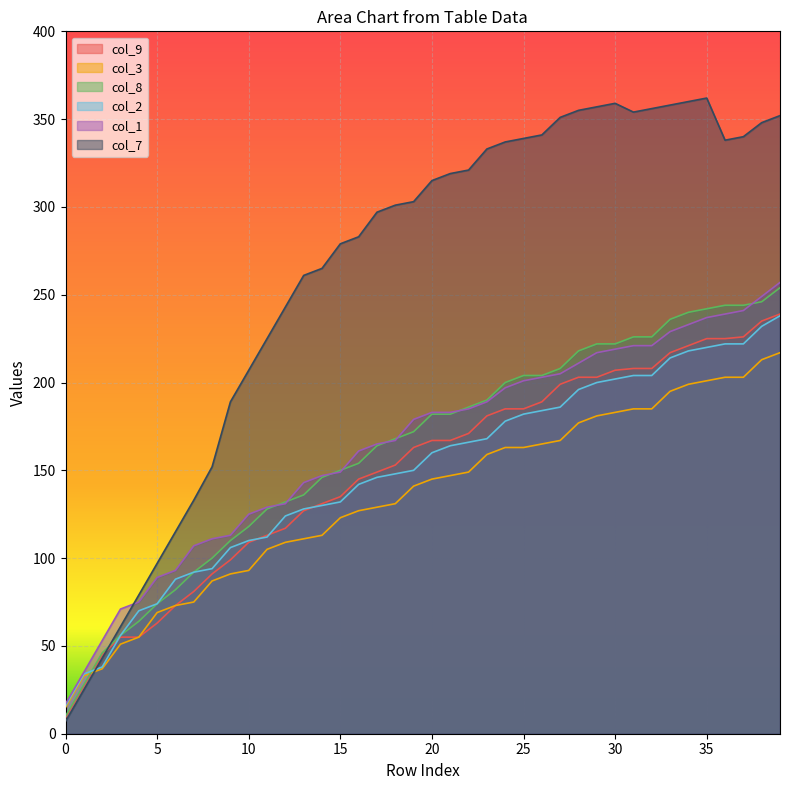

The col_8 series shows 17 at 2. True or false?

False